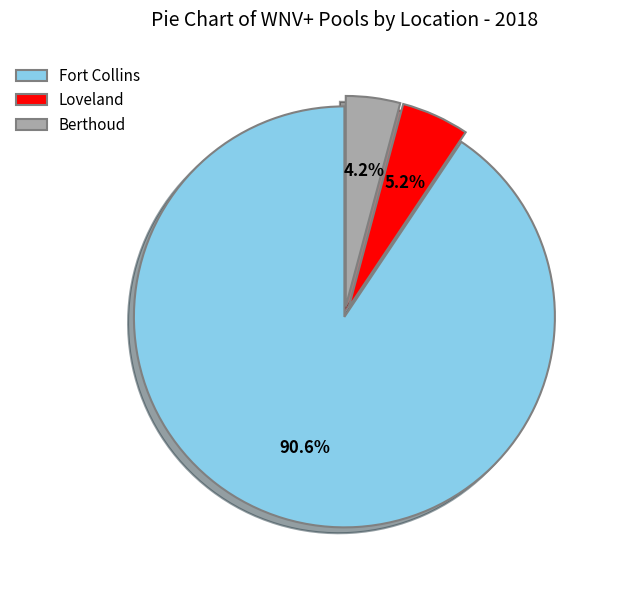

What percentage is the Fort Collins slice, to the nearest percent?

91%